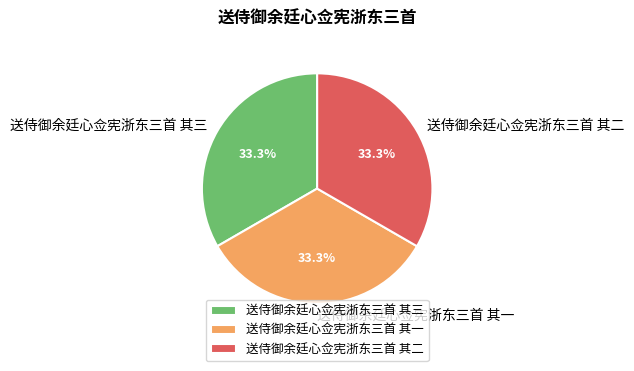

What is the ratio of the value at 送侍御余廷心佥宪浙东三首 其一 to the value at 送侍御余廷心佥宪浙东三首 其三?

1.0